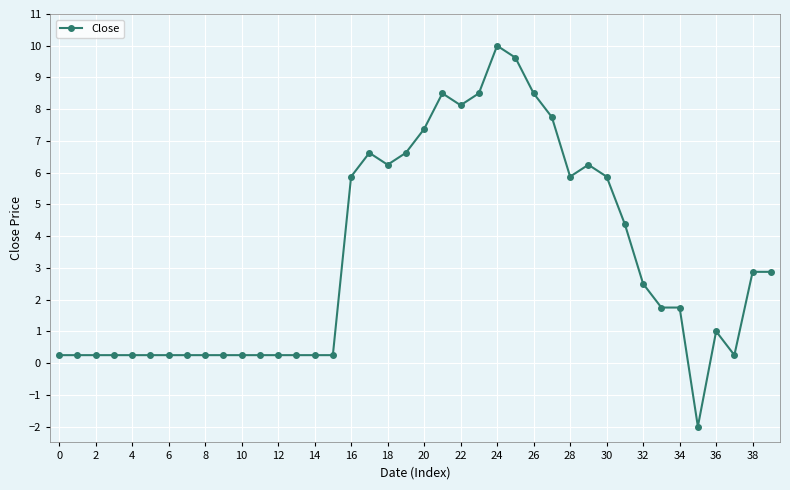

How many lines are shown in the chart?

1